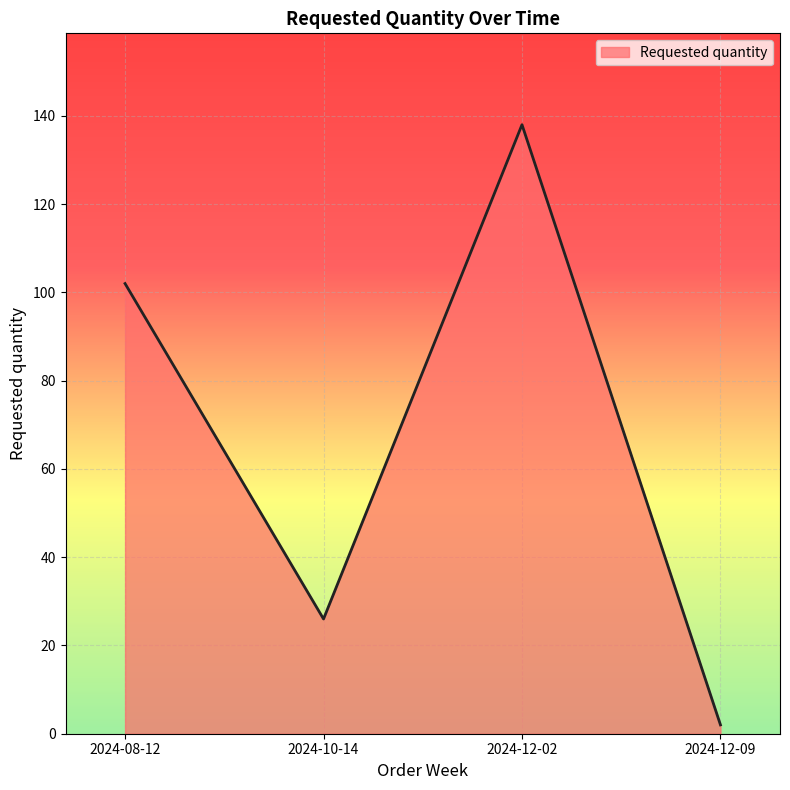

What is the change in value from 2024-08-12 to 2024-10-14?

-76